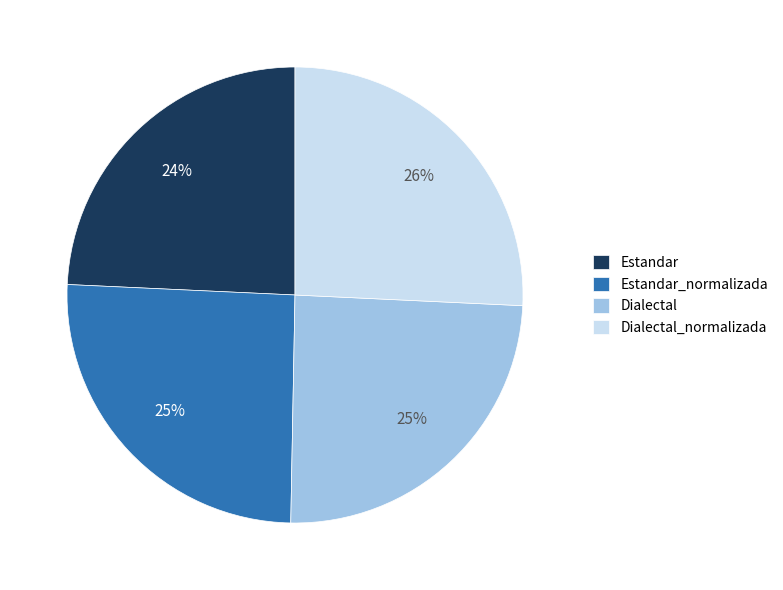

To the nearest percent, what is the difference between the Estandar_normalizada and Estandar slice percentages?

1%